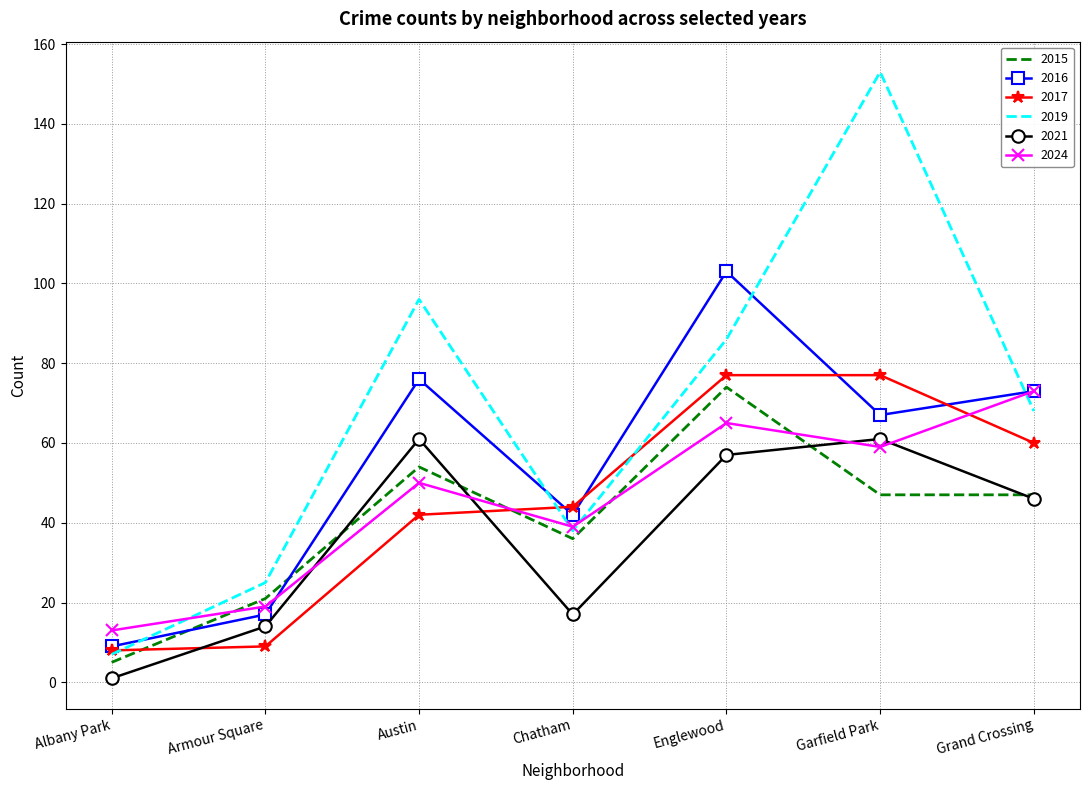

Is the value of 2021 at Albany Park greater than the value of 2017 at Chatham?

No